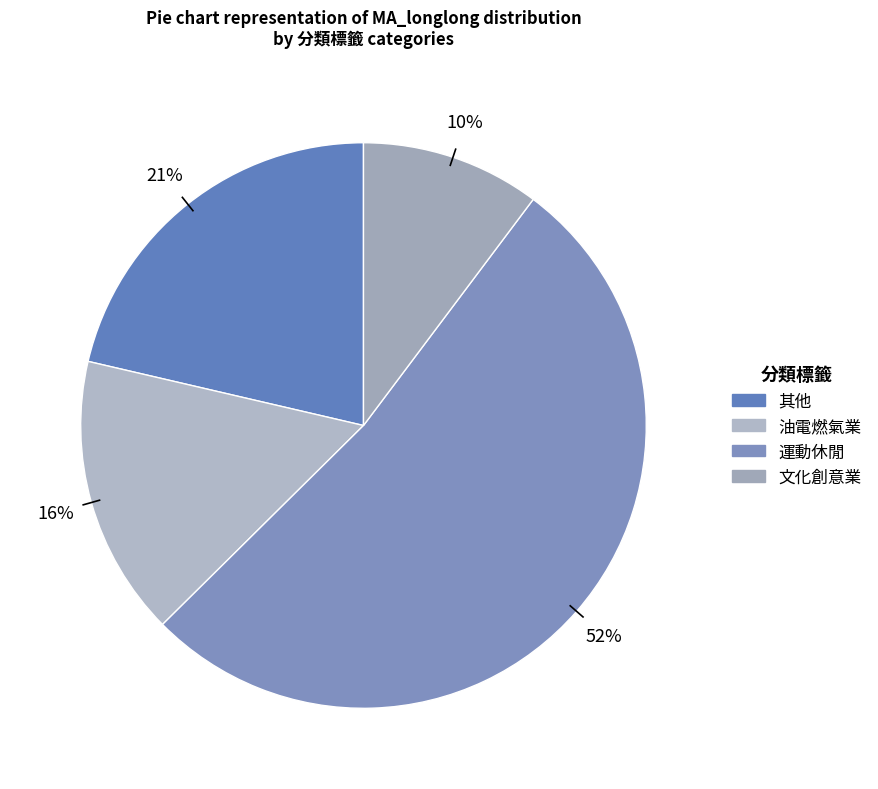

What percentage is the 油電燃氣業 slice, to the nearest percent?

16%